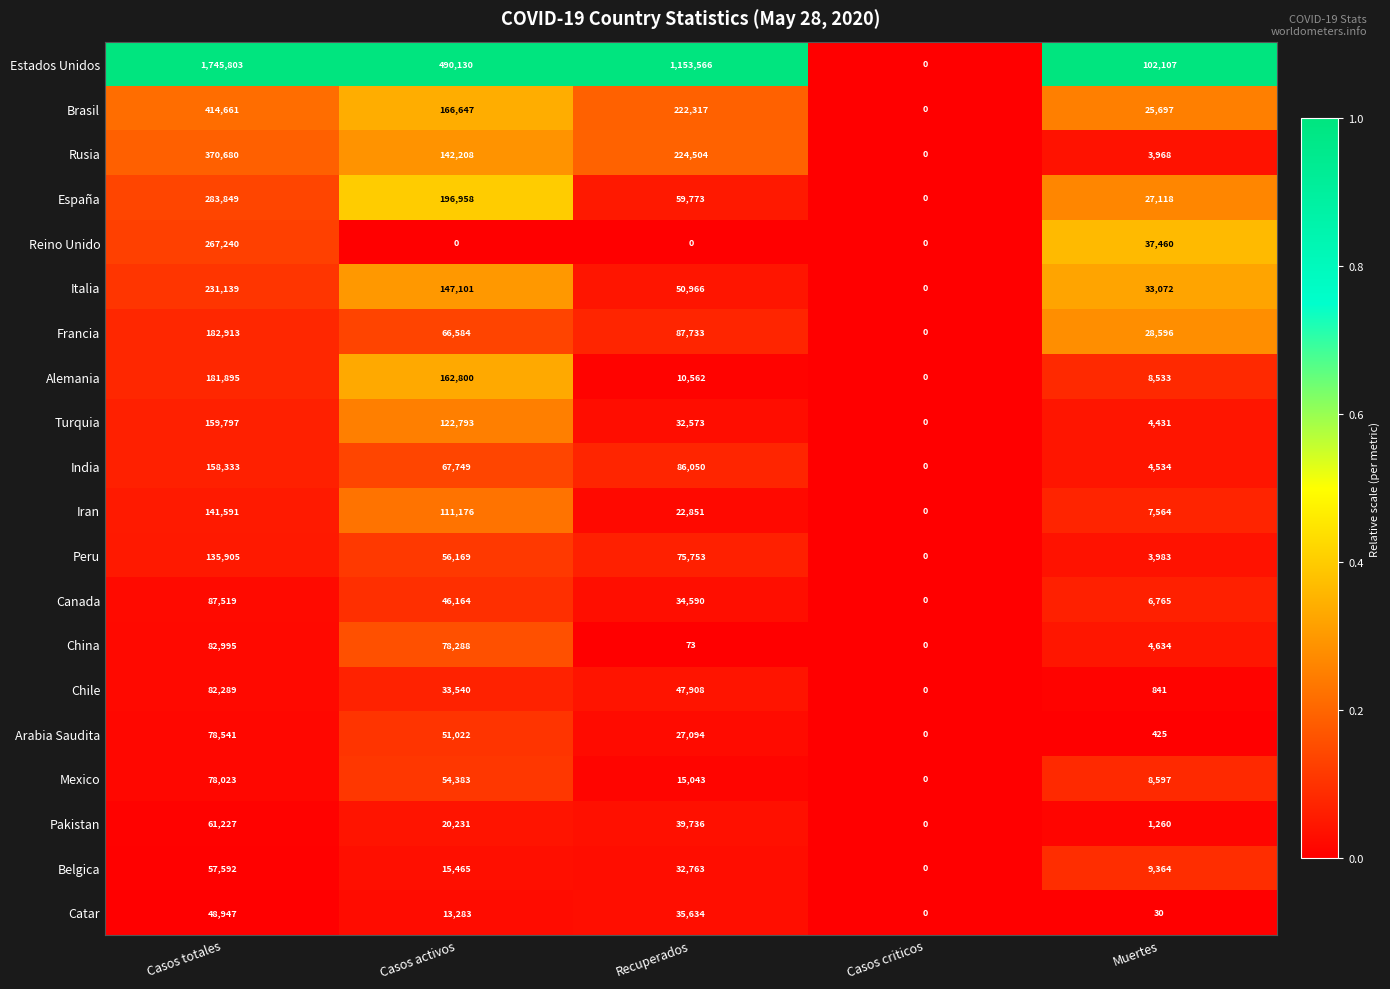

Is it true that Canada equals 143659 at Casos totales?

False